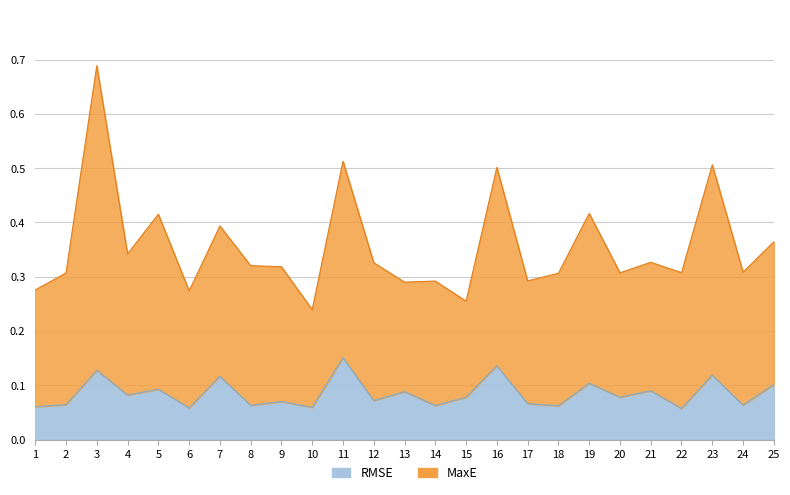

True or false: RMSE has a value of 0.1 at 21.

True